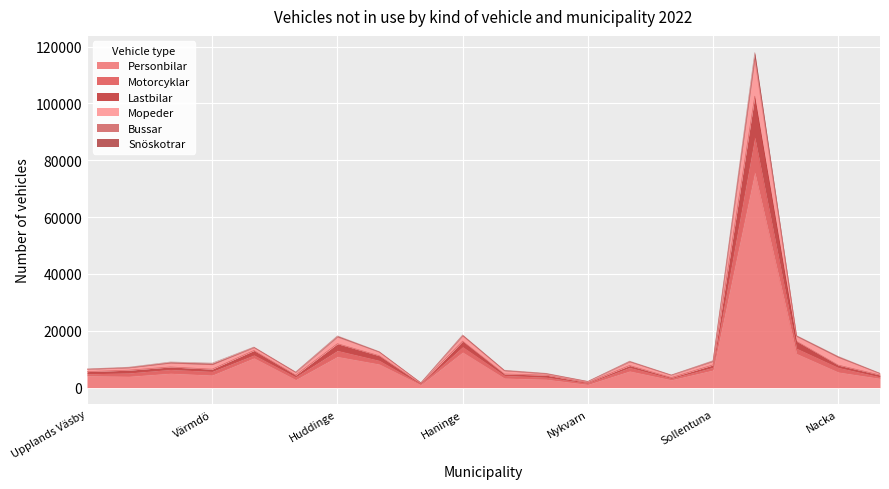

What is the highest value of the Personbilar series?

75717